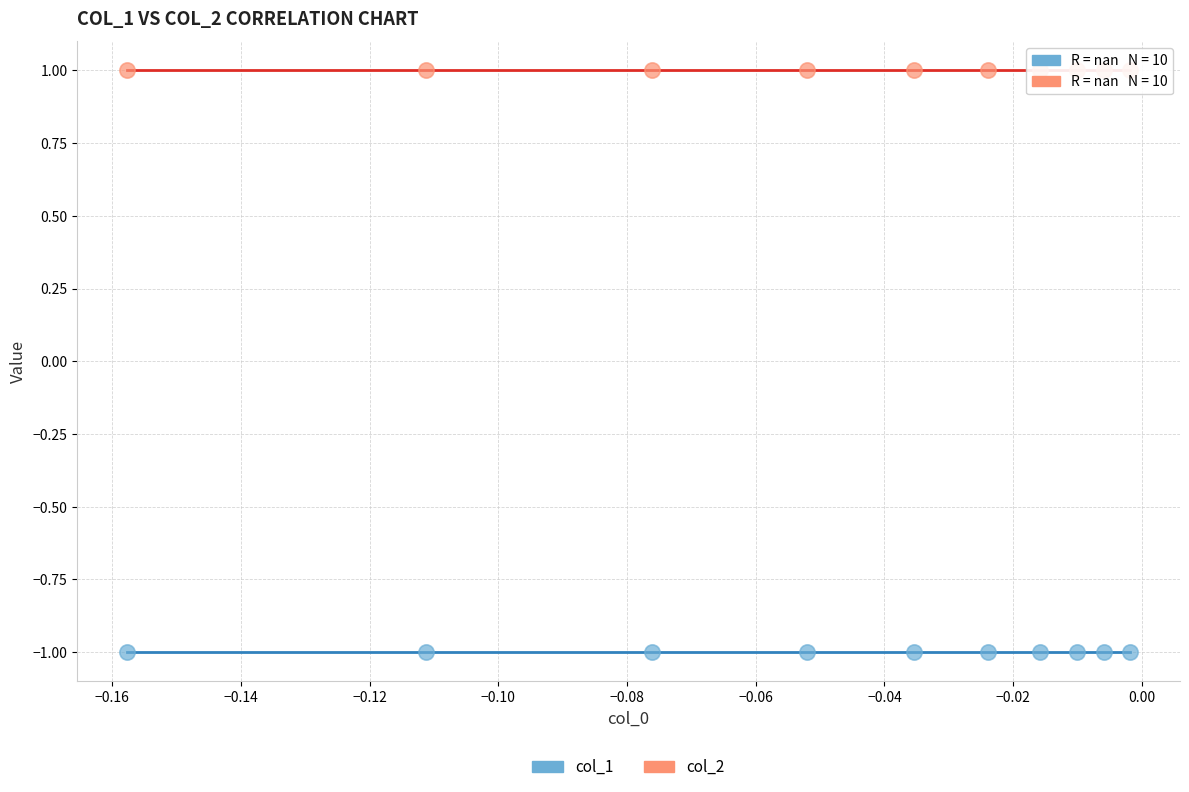

Which series reaches the maximum Y coordinate?

col_2